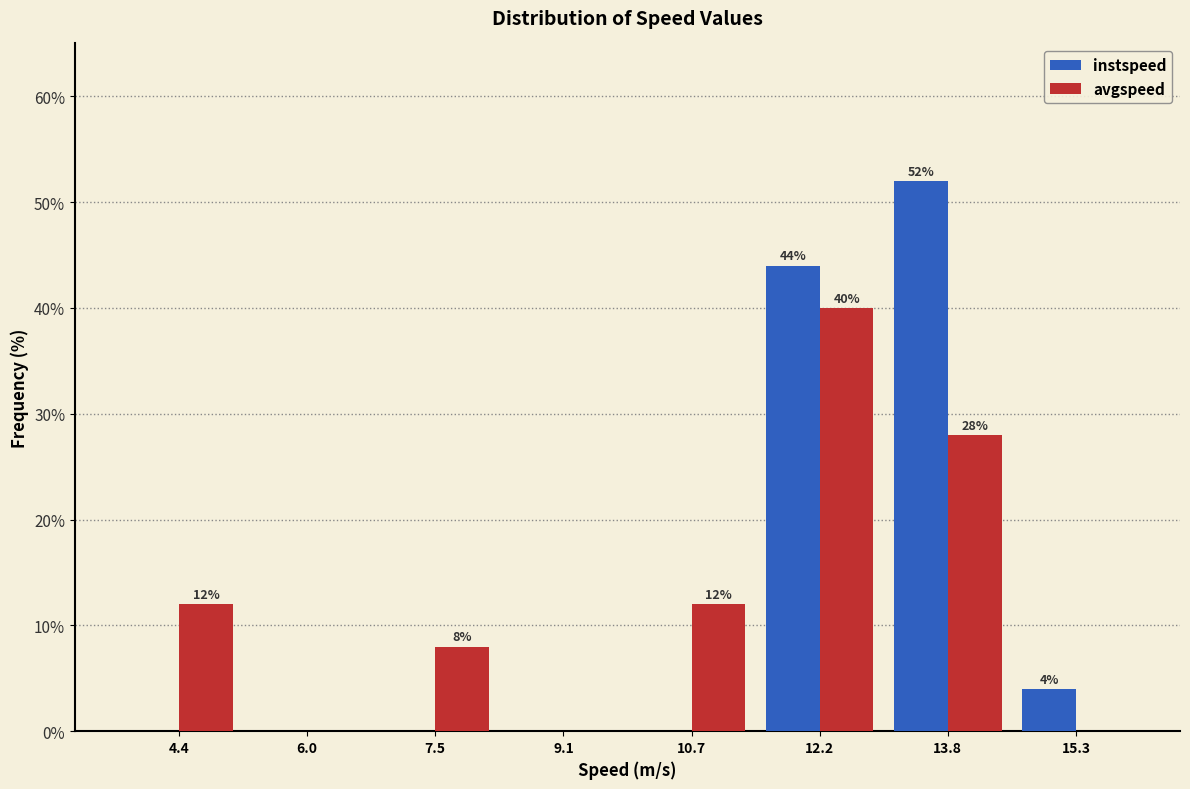

In the avgspeed series, which range on the x-axis has the tallest bar?

11.4 to 13.0